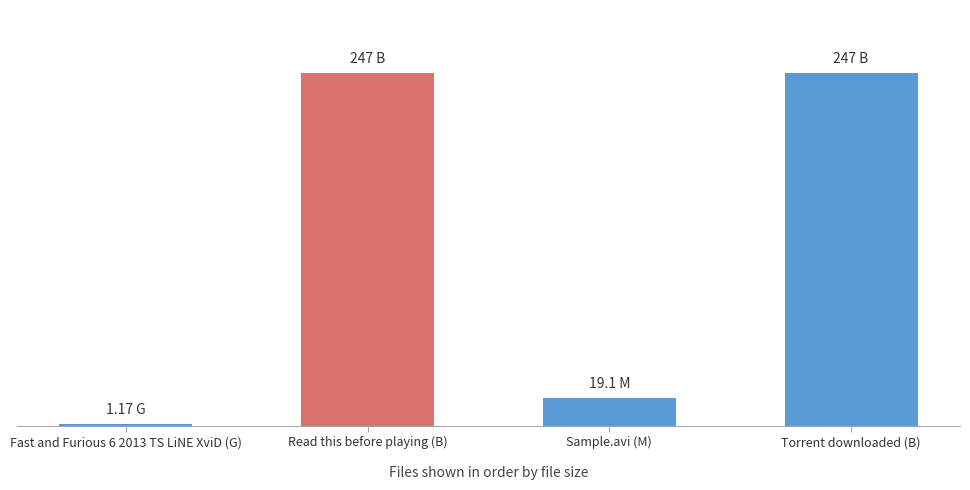

Rank the categories by value from lowest to highest.

Fast and Furious 6 2013 TS LiNE XviD (G), Sample.avi (M), Read this before playing (B), Torrent downloaded (B)